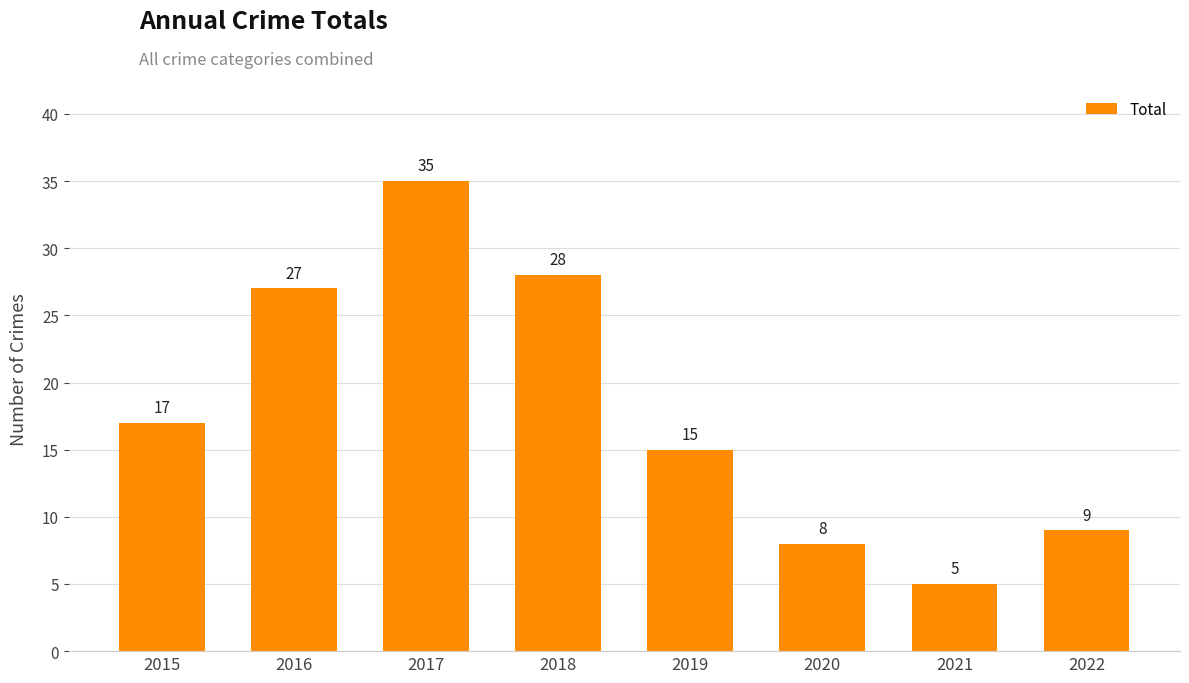

What is the change in value from 2015 to 2019?

-2